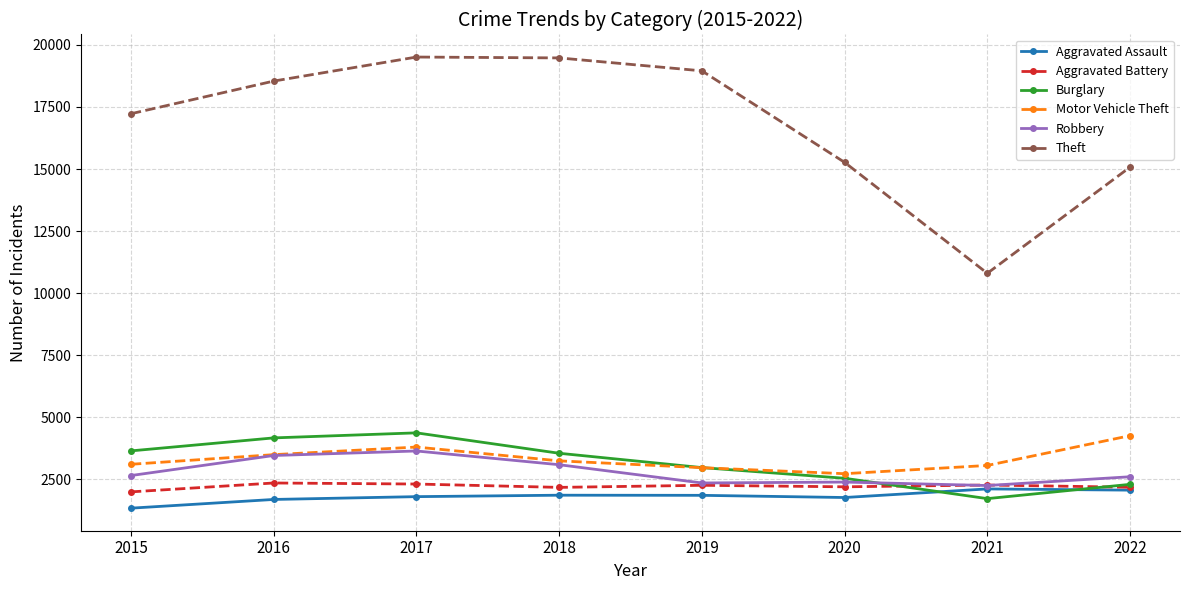

Count the number of data series in this chart.

6